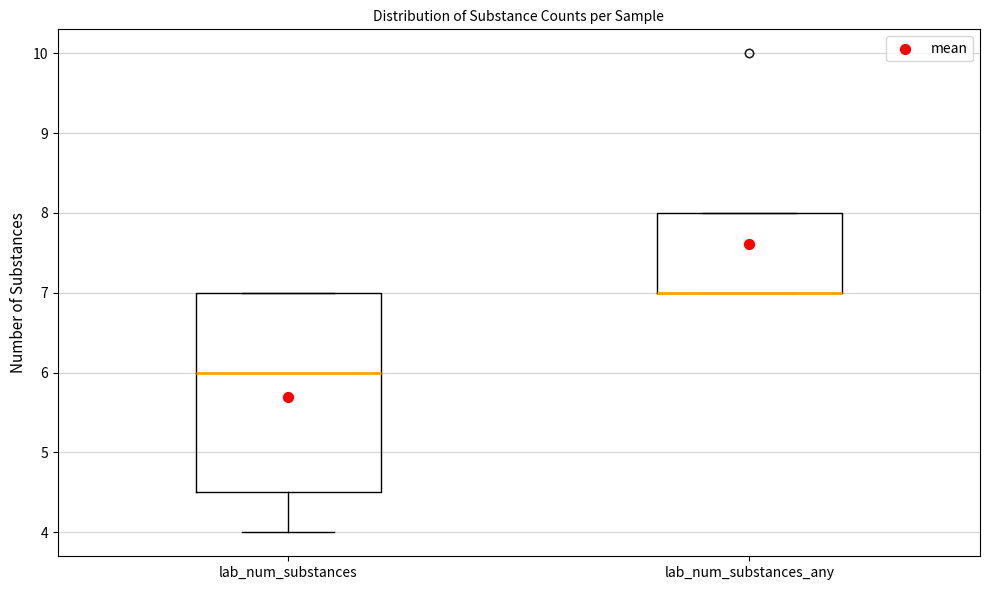

Reading left to right, transcribe this box plot: for each box, give where its median line is, the range the box spans, and where its two whiskers end, as read against the y-axis. The values are not printed on the chart, so give them approximately, as read against the axis.

lab_num_substances: median 6.0, box 4.5 to 7.0, whiskers 4.0 to 7.0
lab_num_substances_any: median 7.0 (drawn on the box's lower edge), box 7.0 to 8.0, whiskers 7.0 to 8.0